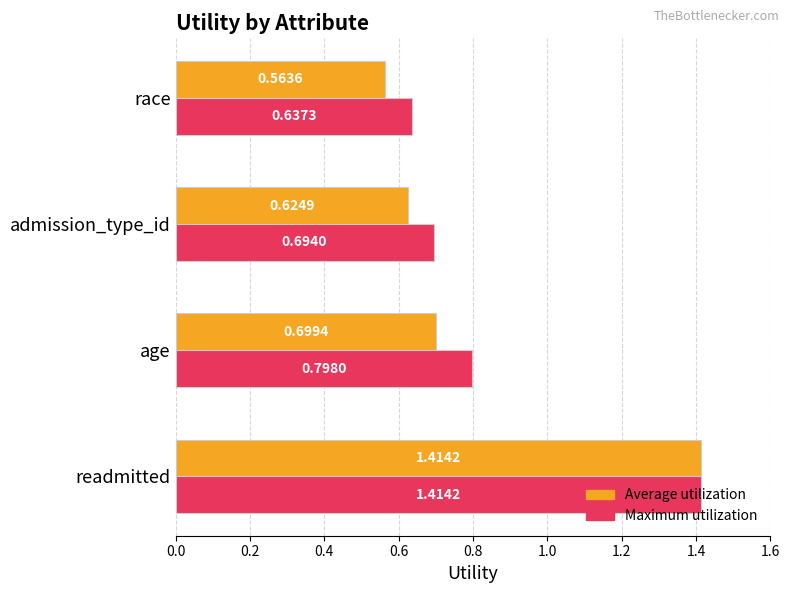

At which category is the sum across all series the highest?

readmitted